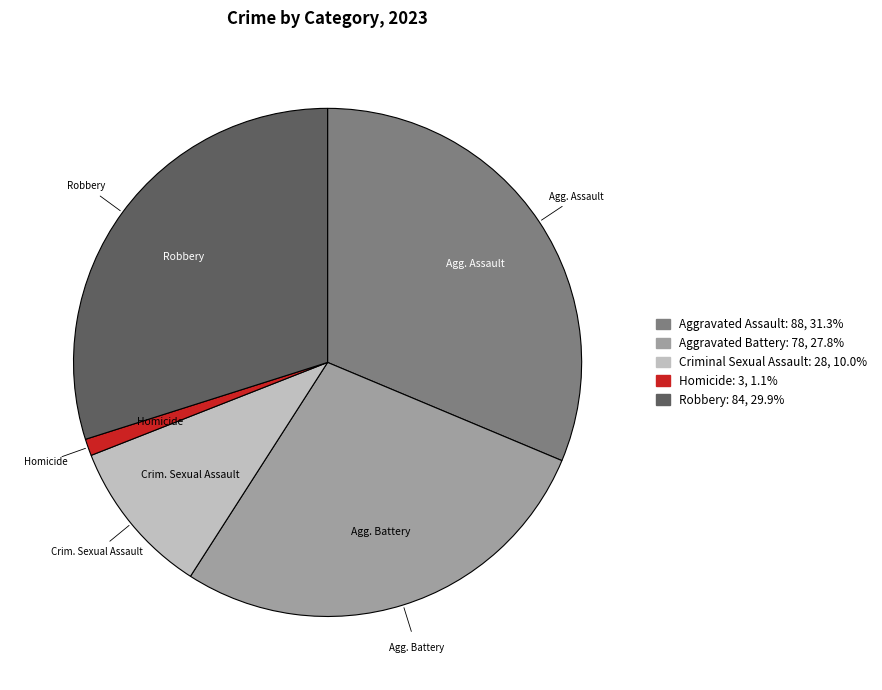

Is the sum of Aggravated Battery and Criminal Sexual Assault greater than half?

No